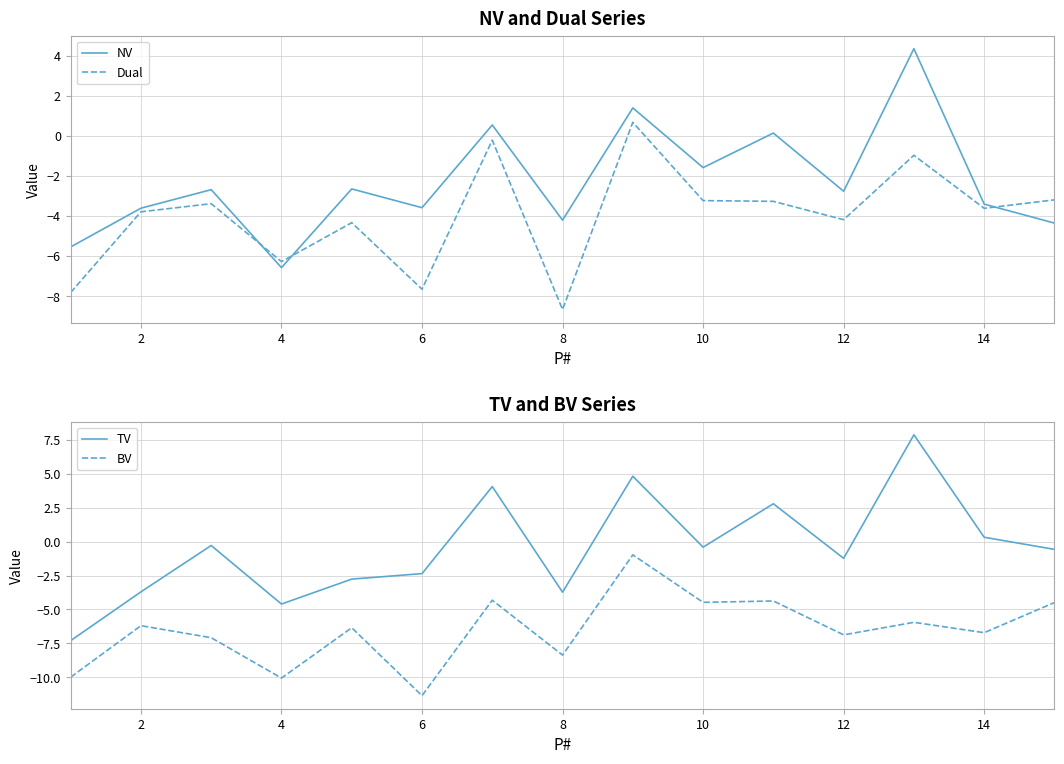

What is the value of the TV point at the 12th from the left?

-1.2